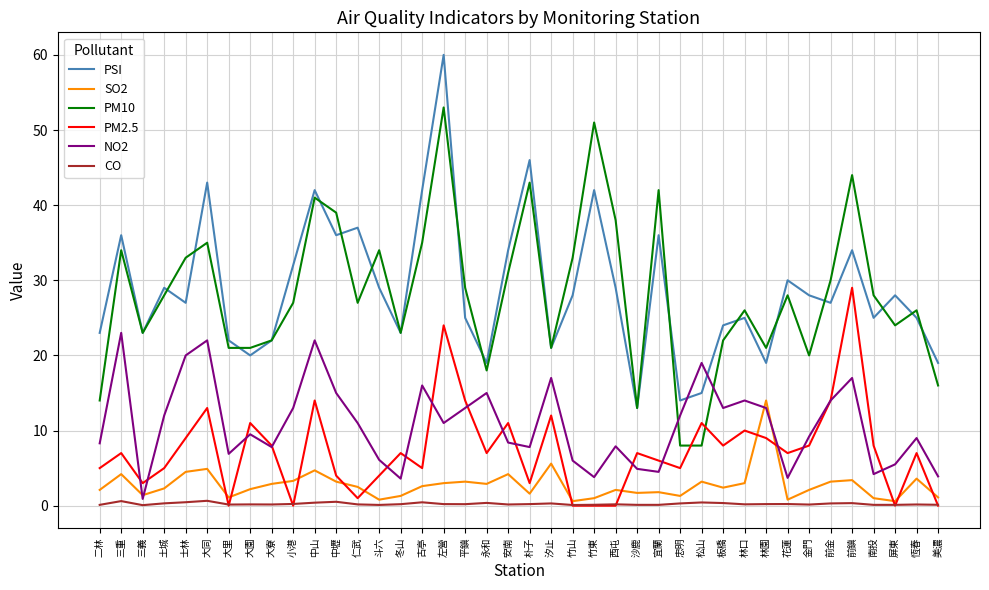

Read the PSI value at 南投.

25.0